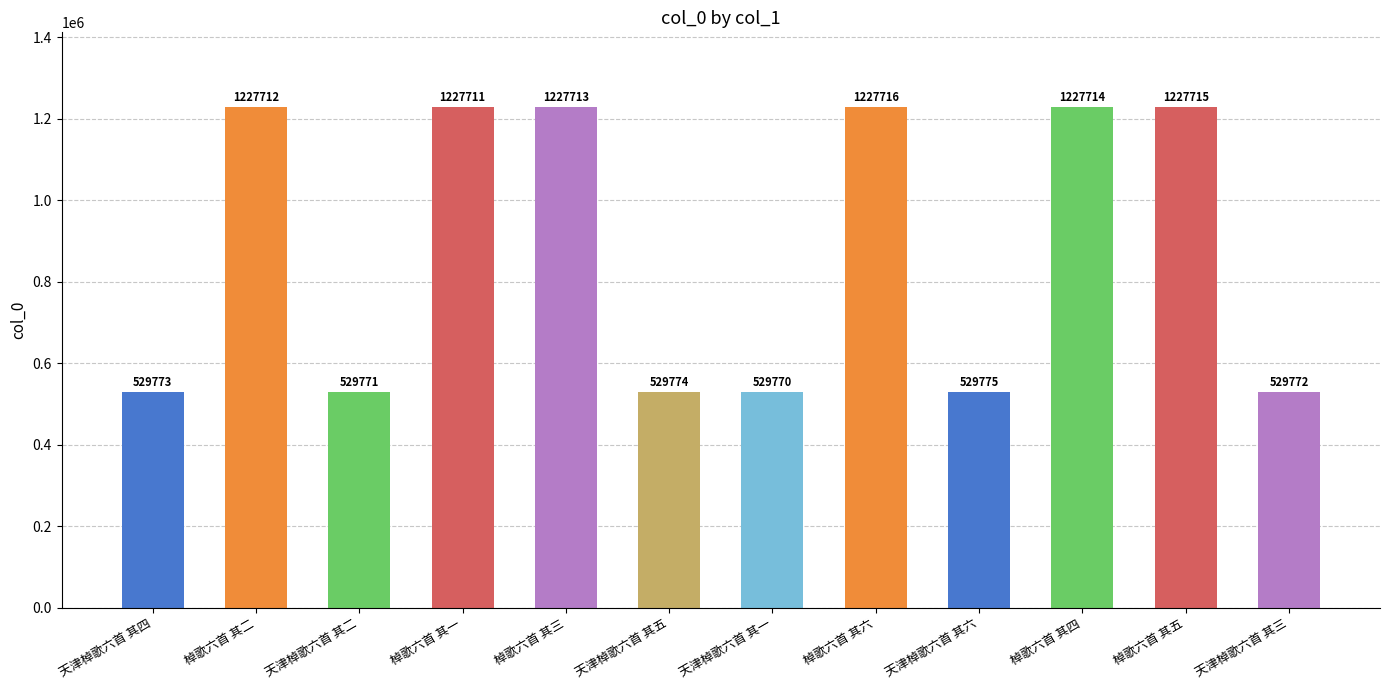

Which category has the highest value across all series?

棹歌六首 其六